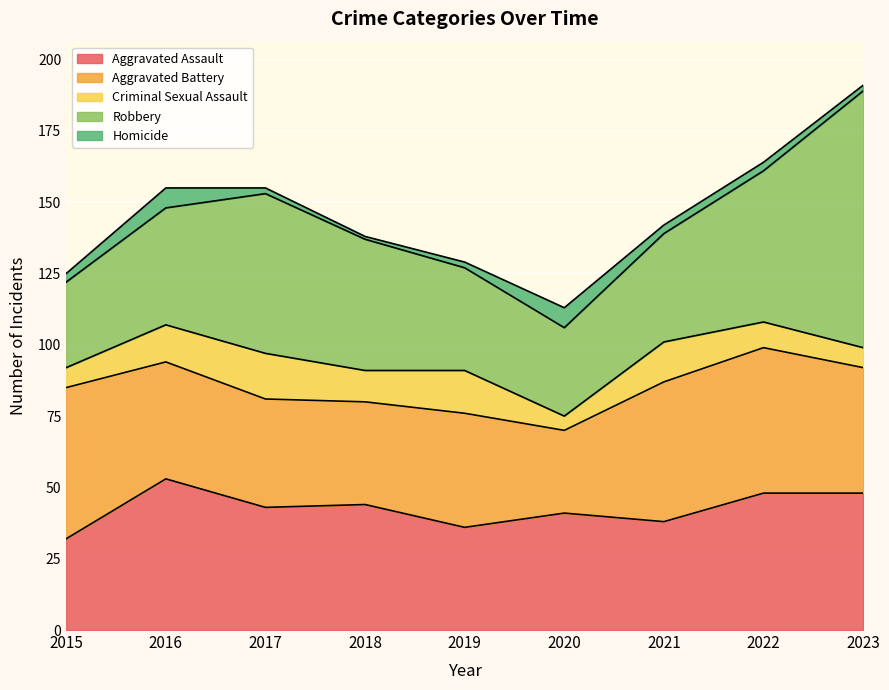

What is the smallest value displayed?

1